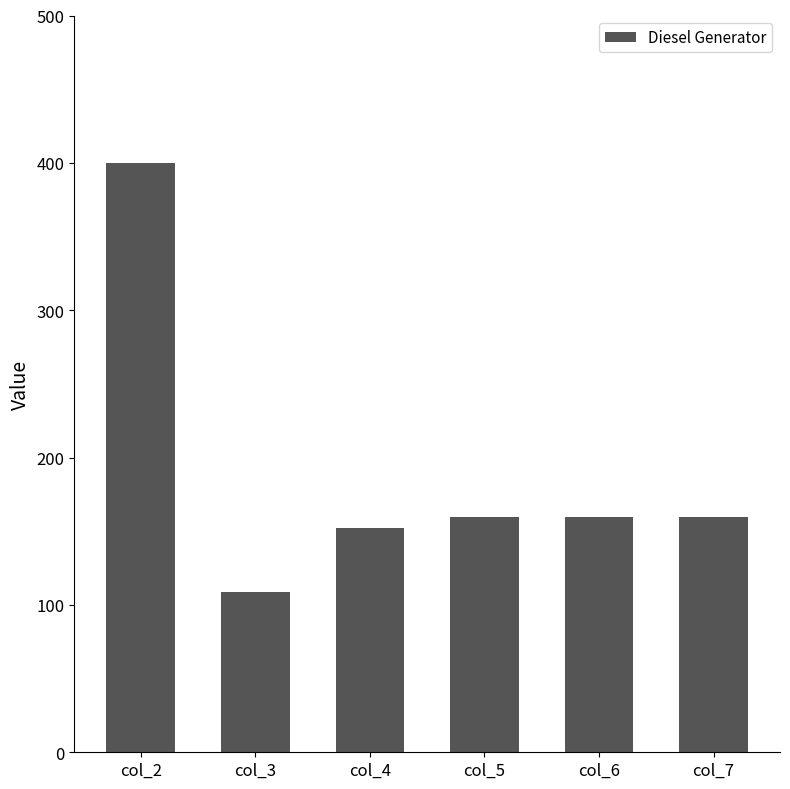

What is the sum of the values at col_4 and col_3?

261